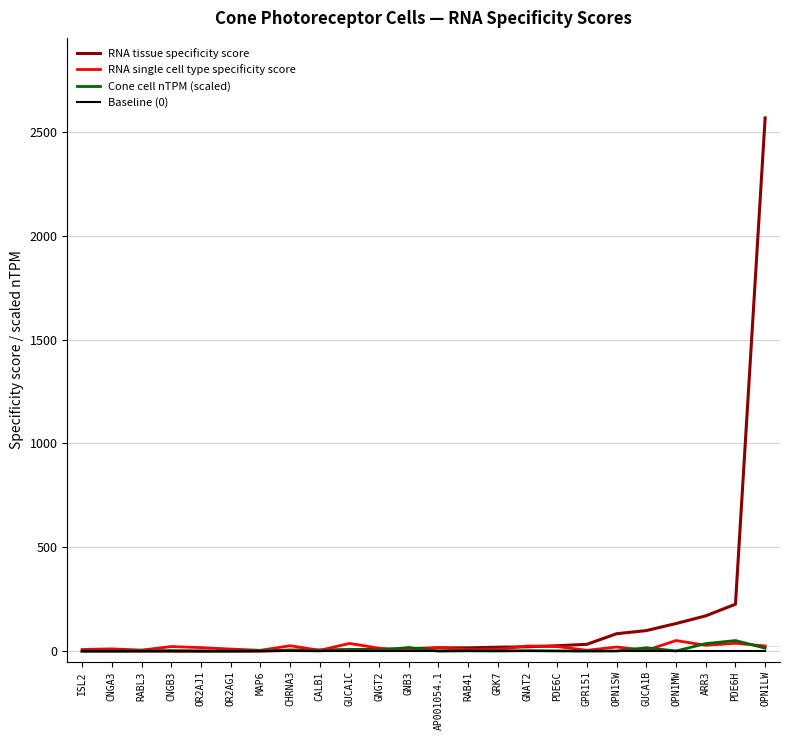

What is the greatest value displayed?

2568.0